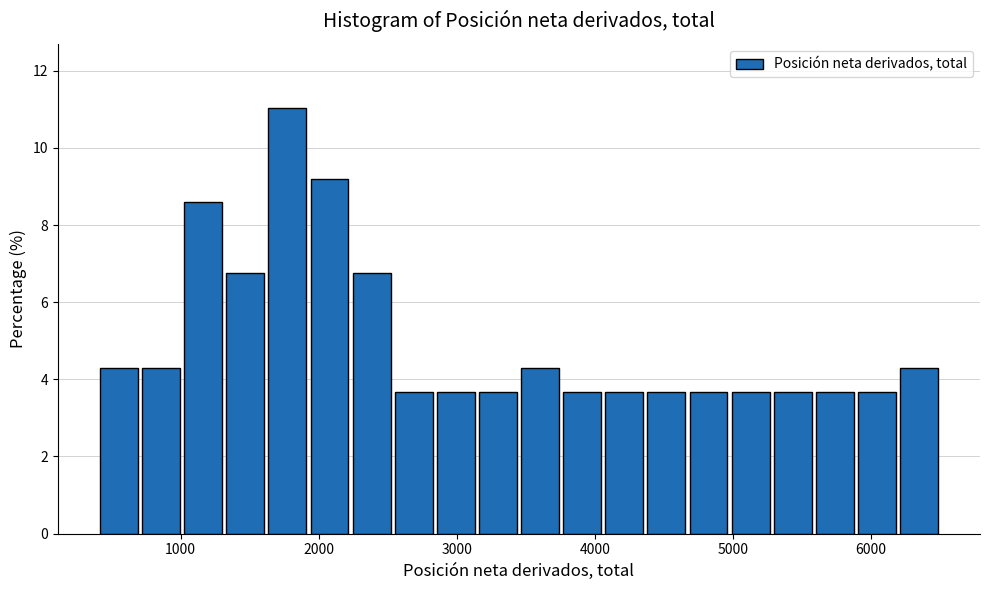

Around what value on the x-axis is the tallest bar? Give the approximate position of its centre, as read against the axis.

1800